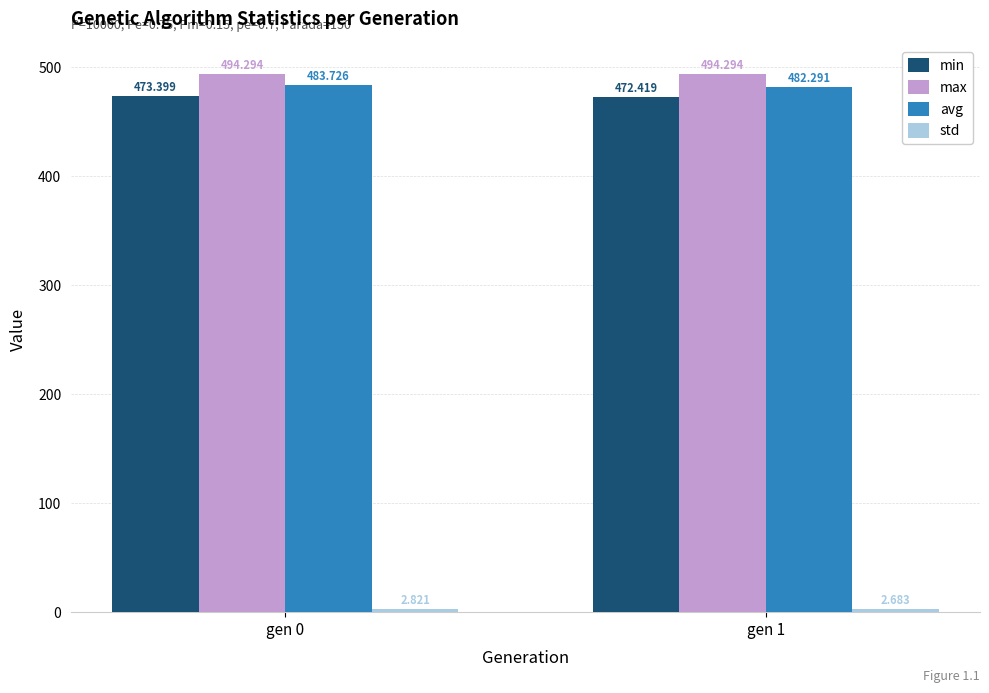

Which category has the lowest value across all series?

gen 1